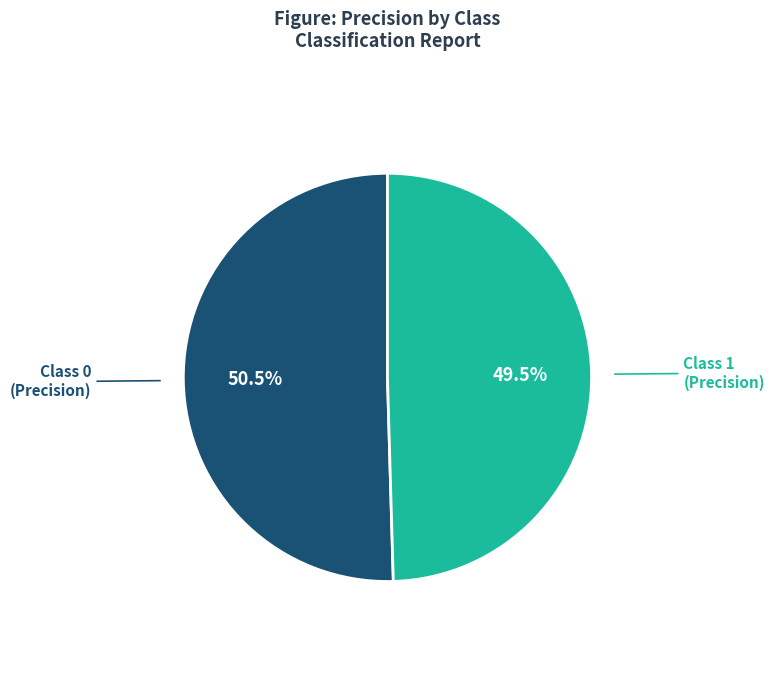

Is there any slice that represents more than half of the pie?

Yes